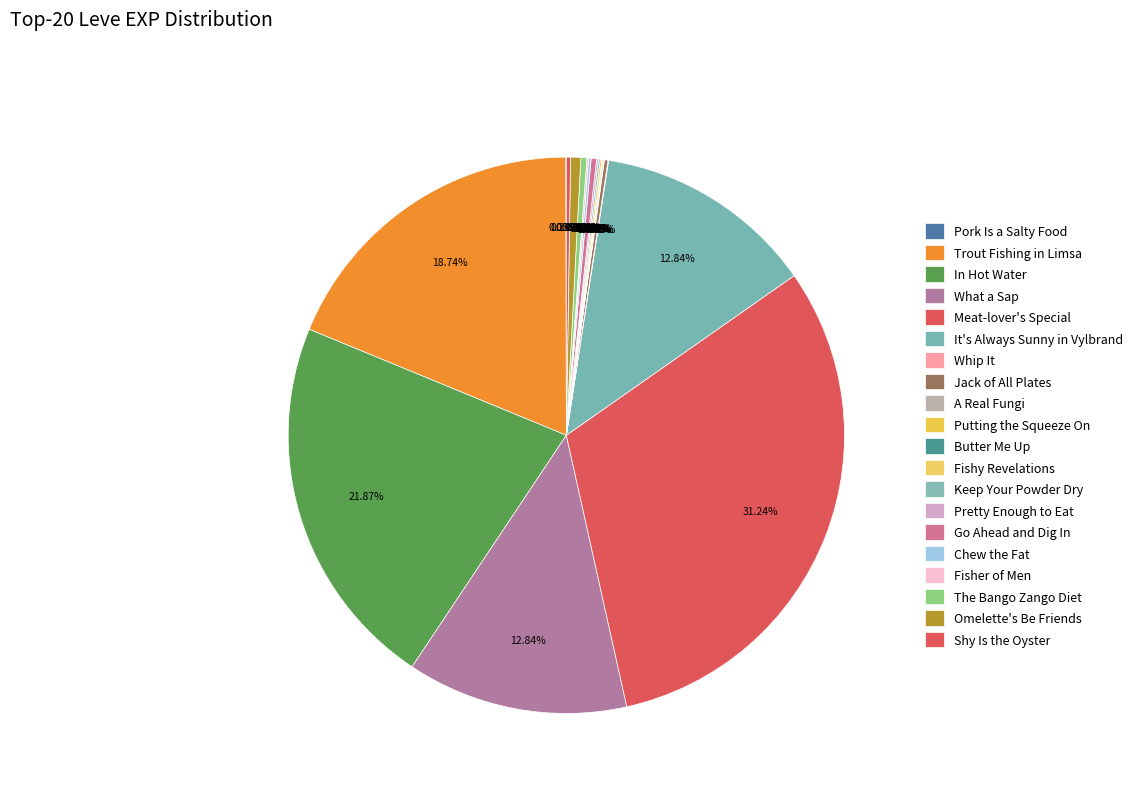

Does any single category account for the majority?

No